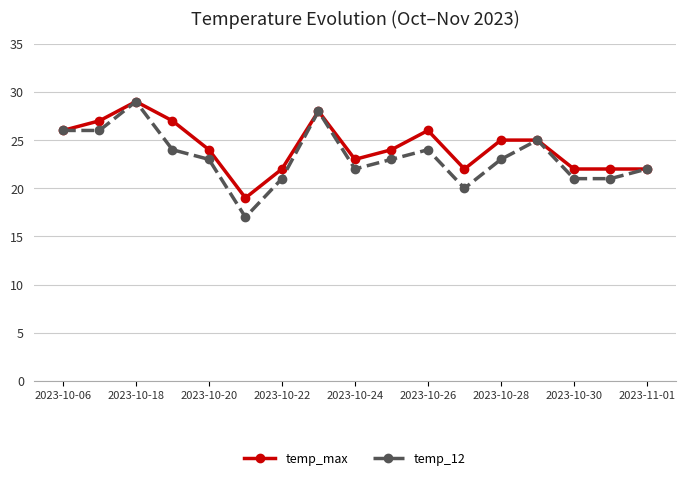

What are all the series names shown in the legend?

temp_max, temp_12